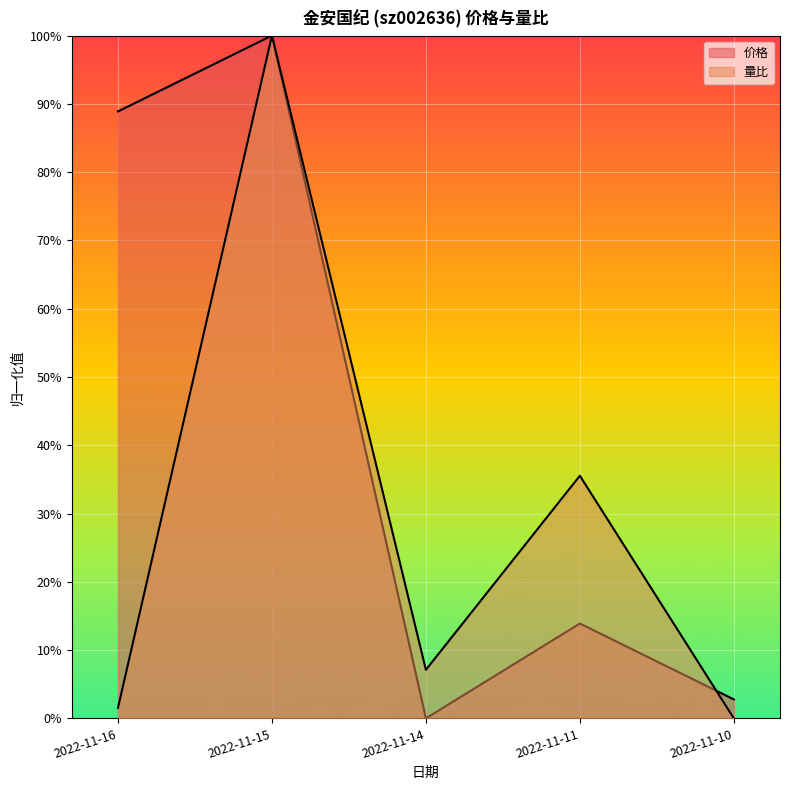

What is the approximate value of 价格 at 2022-11-16?

0.9